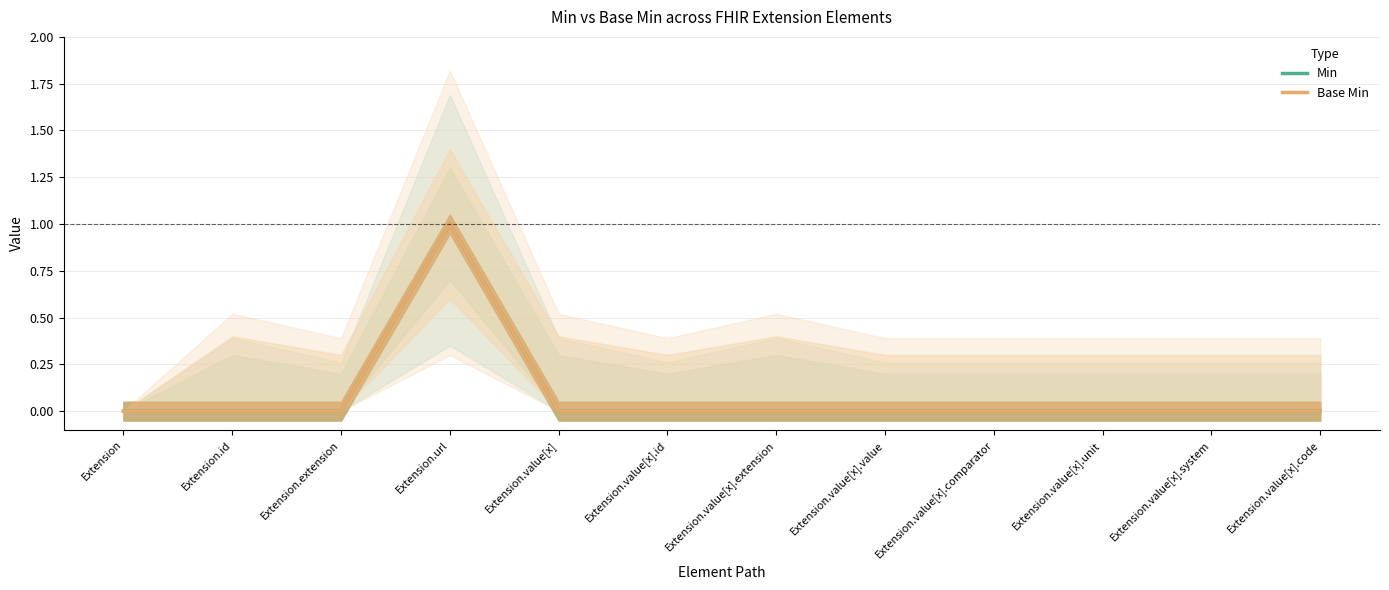

How many interior local peaks does the Min series have?

1